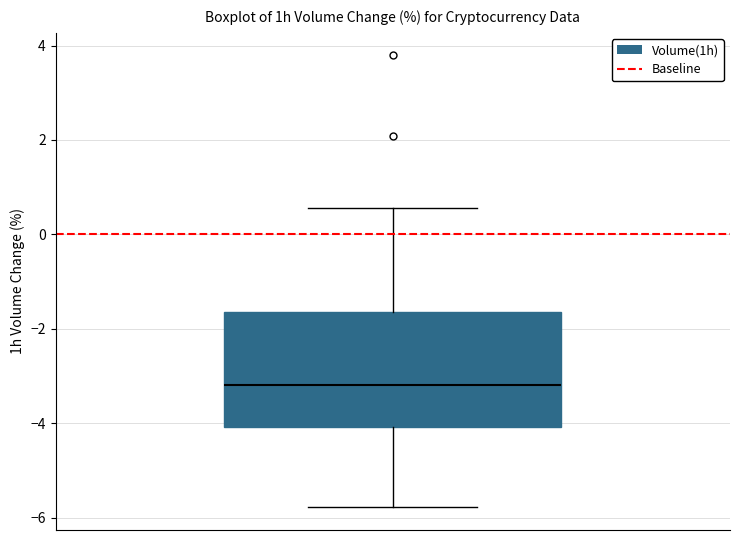

Read this box plot against the y-axis: the position of the median line, the range covered by the box, and the ends of both whiskers. The values are not printed on the chart, so give them approximately, as read against the axis.

median -3.2, box -4.0 to -1.6, whiskers -5.8 to 0.6